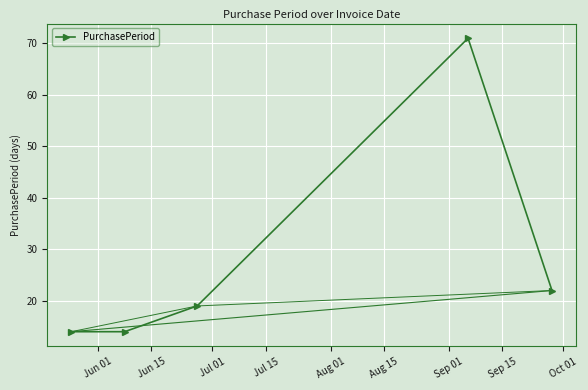

True or false: there are more than 0 points higher than both neighbors.

True